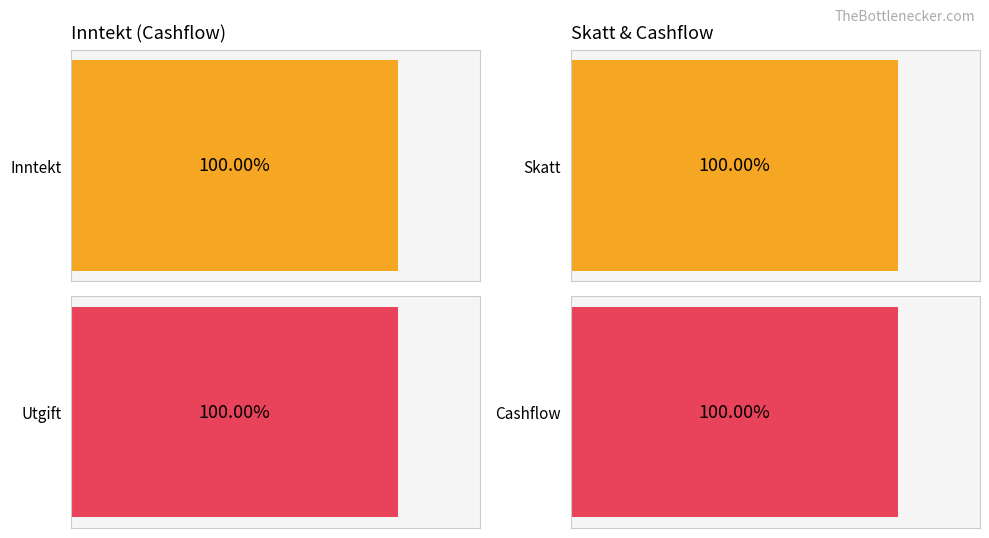

What are all the series names shown in the legend?

Inntekt, Utgift, Skatt, Cashflow